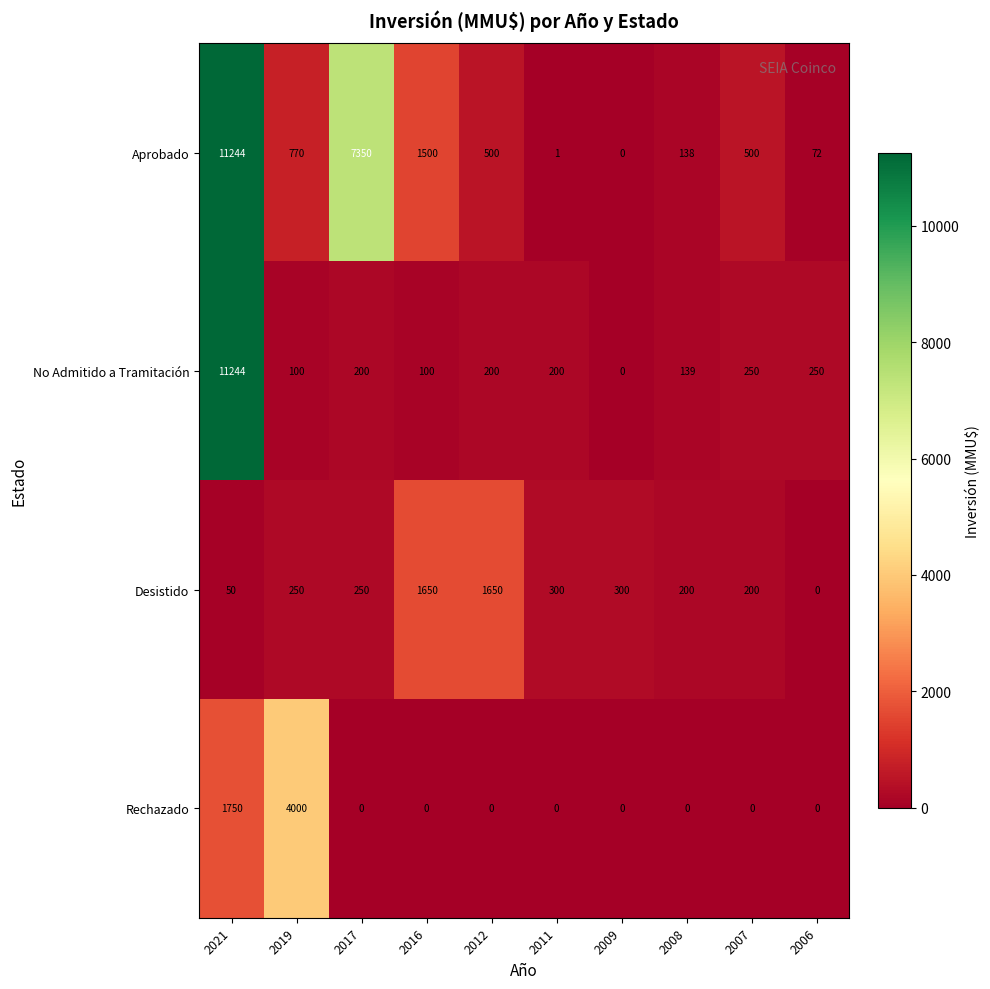

At which category is the sum across all series the highest?

2021